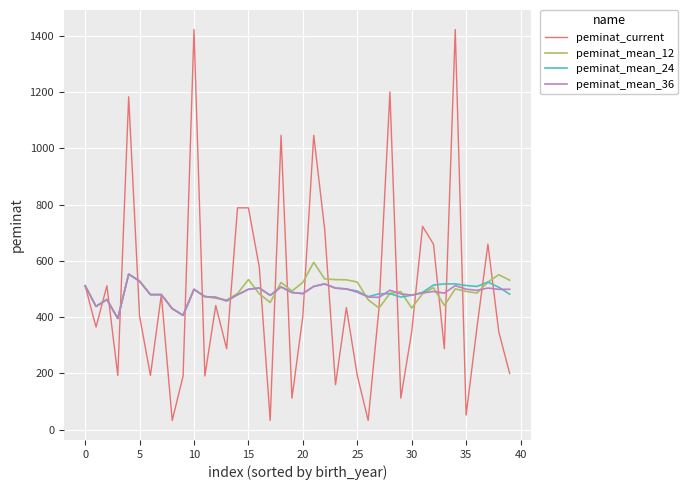

Which series has the widest spread of values?

peminat_current